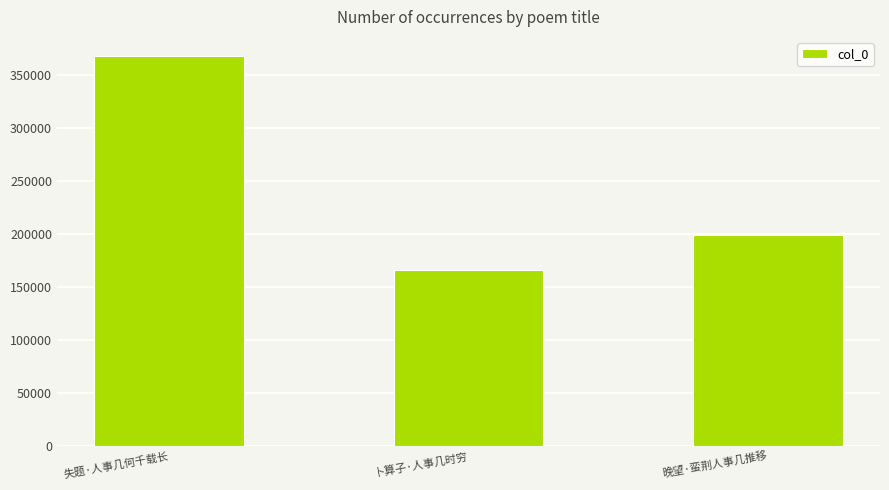

What is the average value?

244348